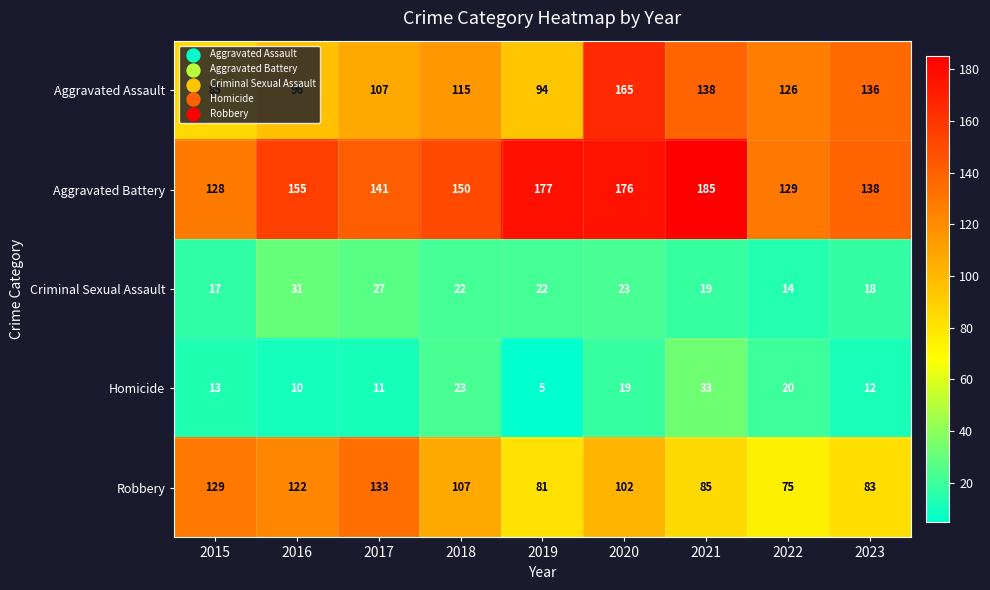

Between 2017 and 2018, which series saw the biggest shift?

Robbery